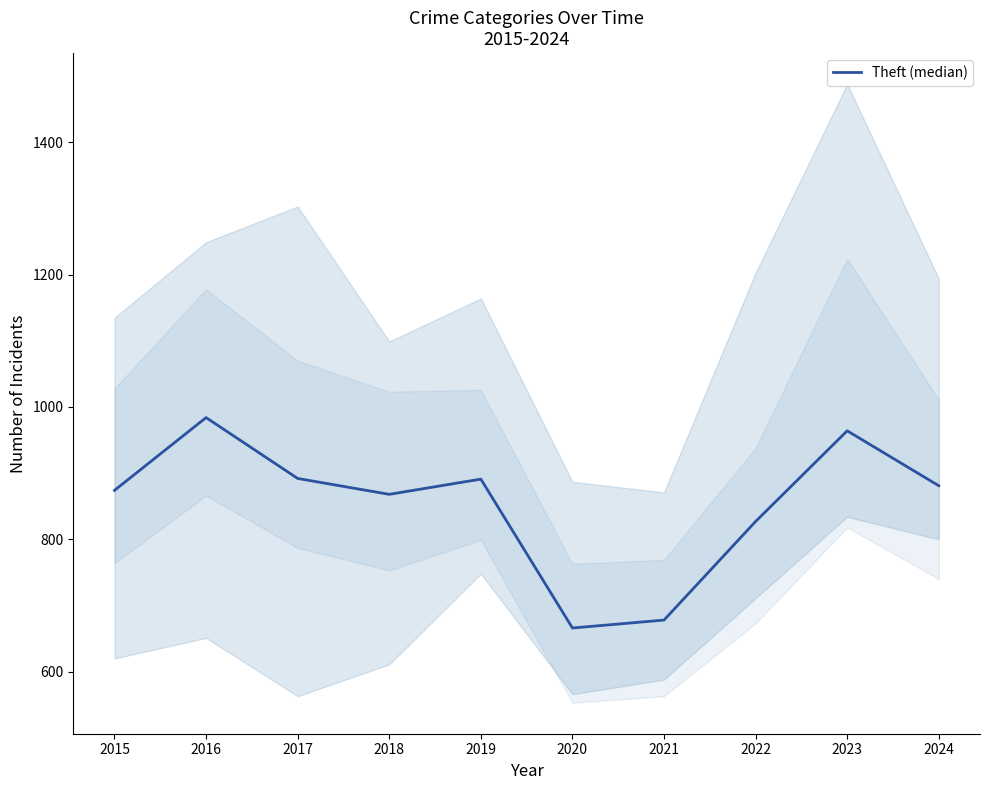

At which category does the chart reach its minimum across all series?

2020